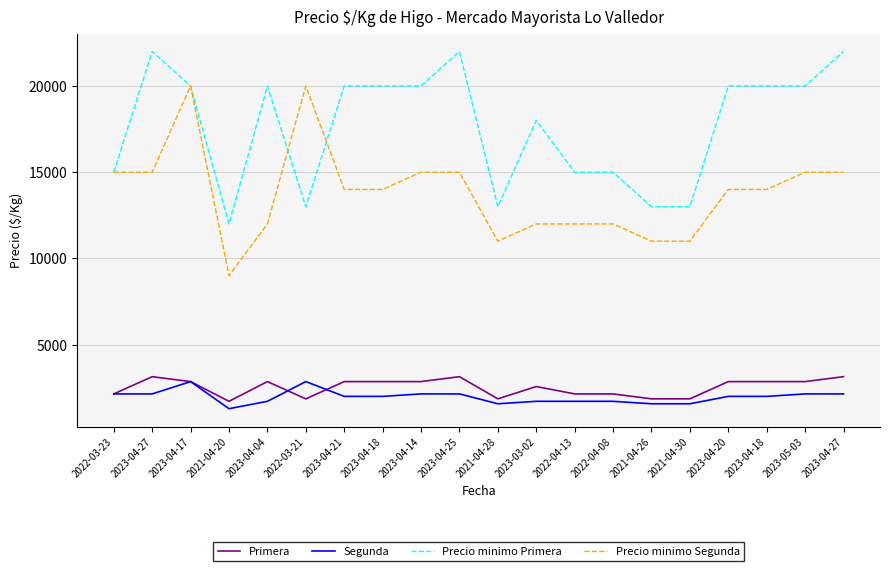

Does the chart display data point markers on the line(s)?

No